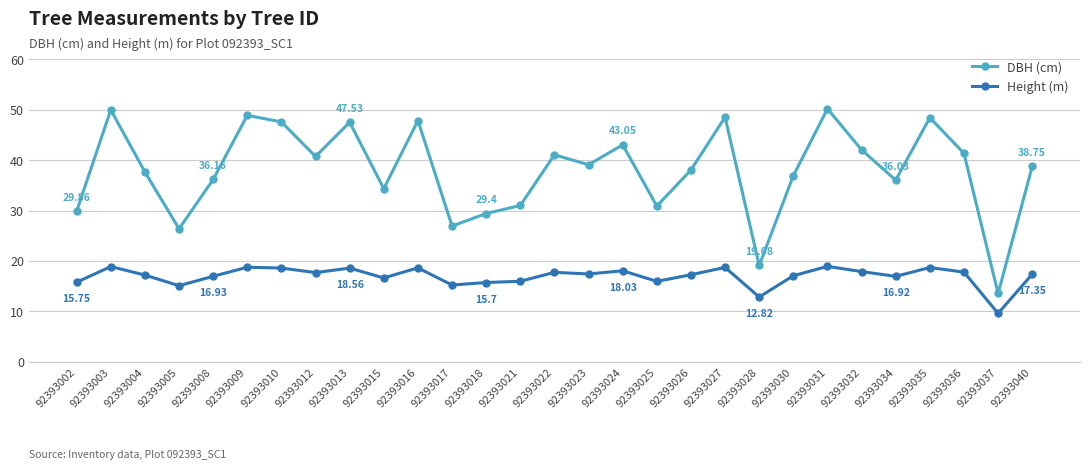

The value of DBH (cm) at 92393028 is 26.4. True or false?

False